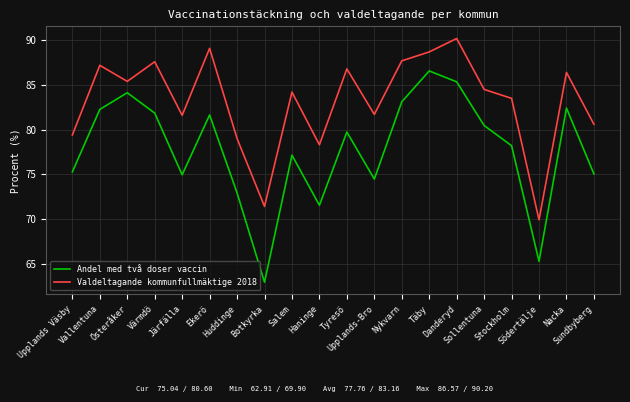

What is the difference between the maximum and minimum values in the Valdeltagande kommunfullmäktige 2018 series?

20.3